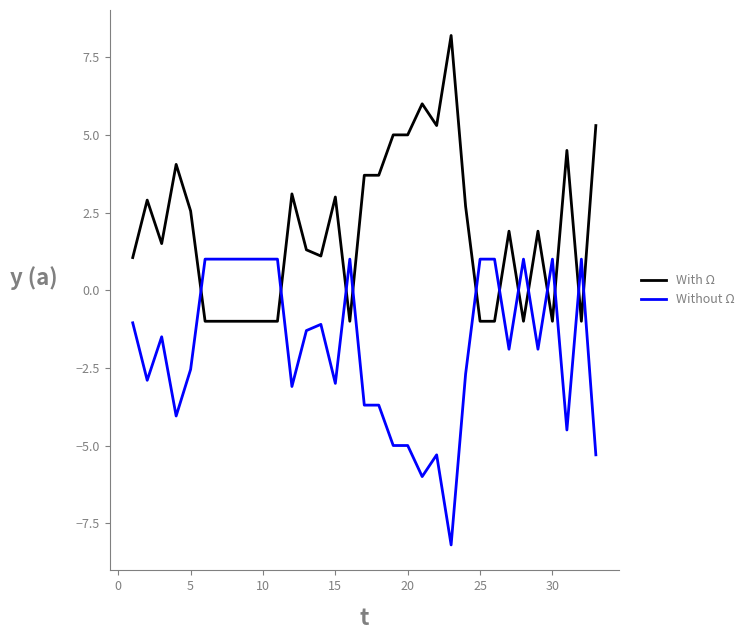

Which series has the largest total across all categories?

With Ω